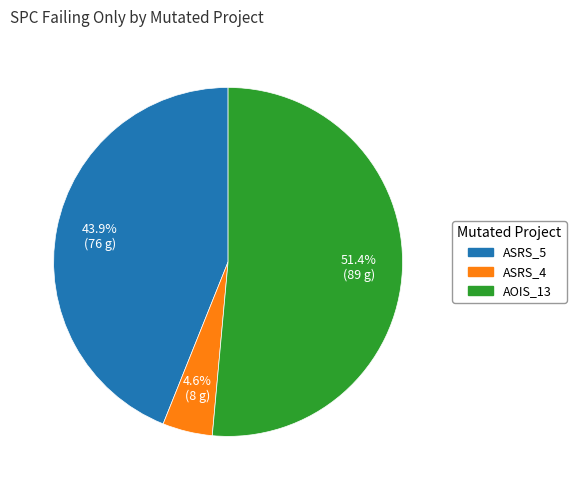

Between AOIS_13 and ASRS_5, which is larger?

AOIS_13